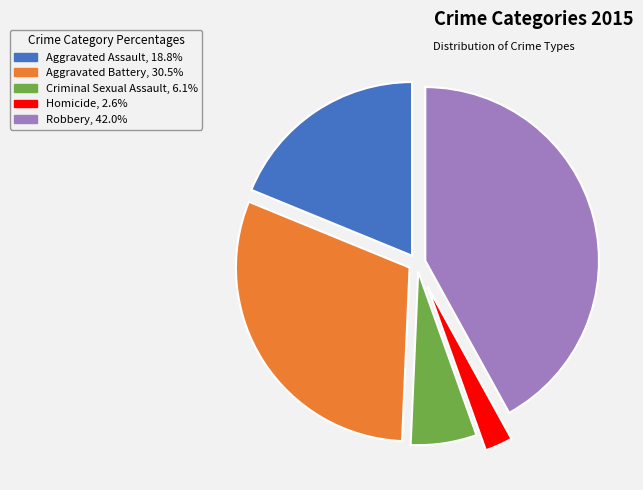

Is Aggravated Battery the majority of the pie?

No